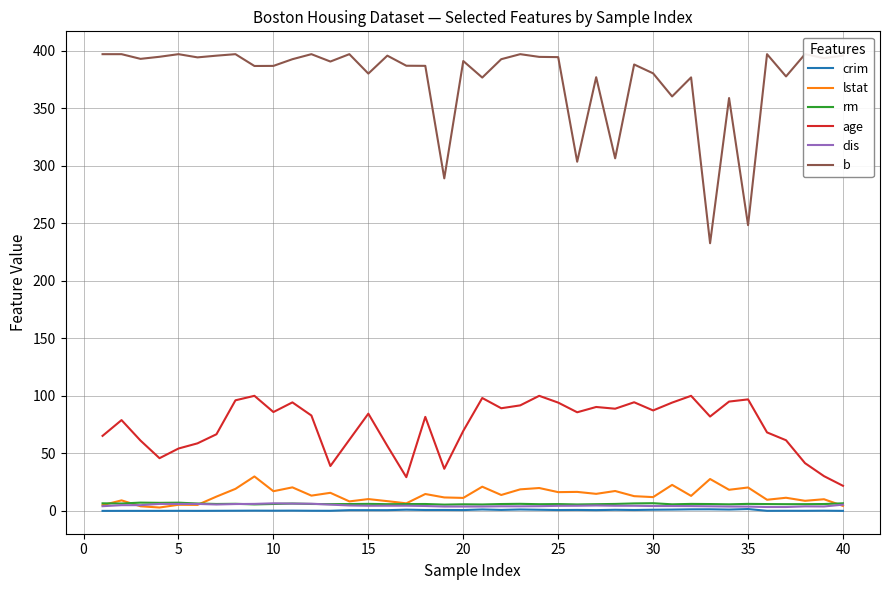

What is the lowest value of the age series?

21.8